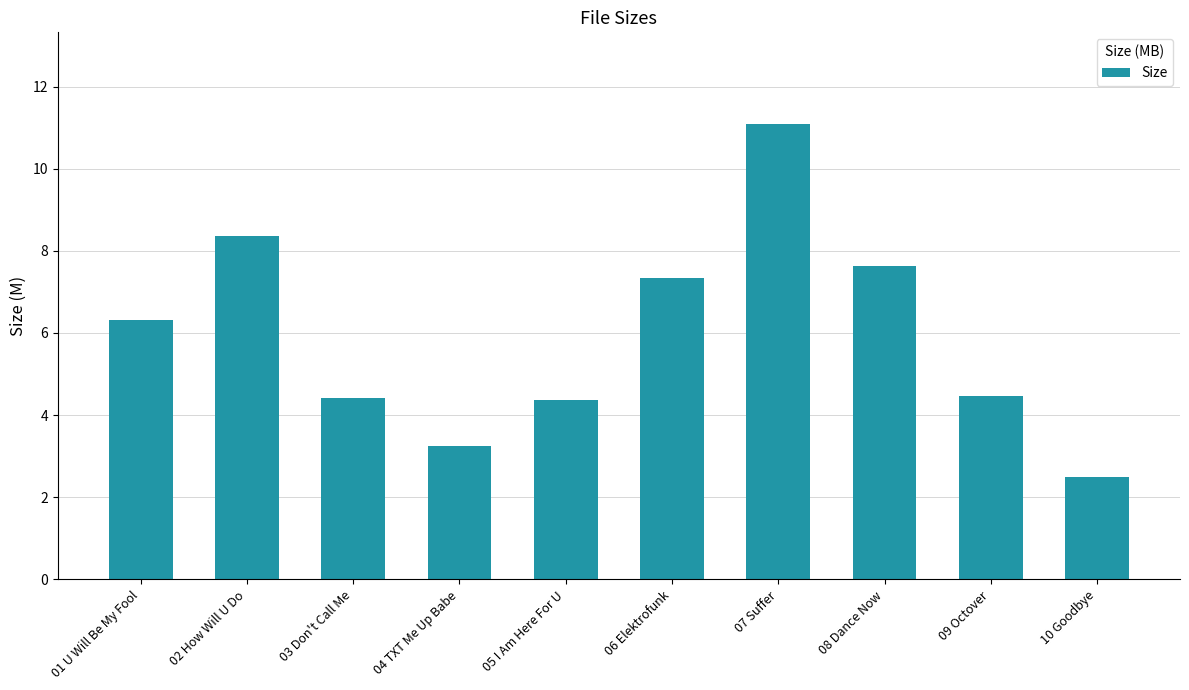

What is the change in value from 04 TXT Me Up Babe to 08 Dance Now?

+4.4